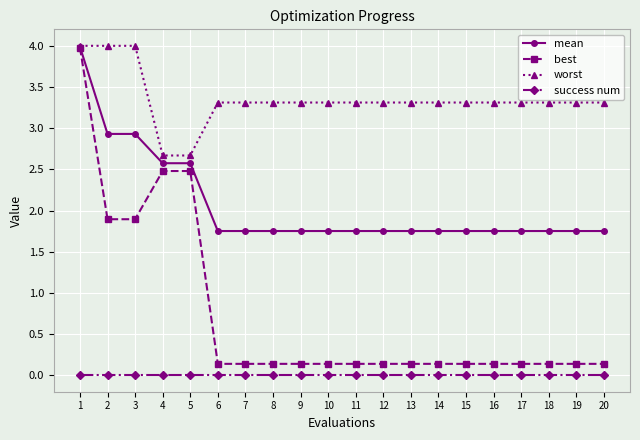

List the series in order of their overall mean, lowest first.

success num, best, mean, worst